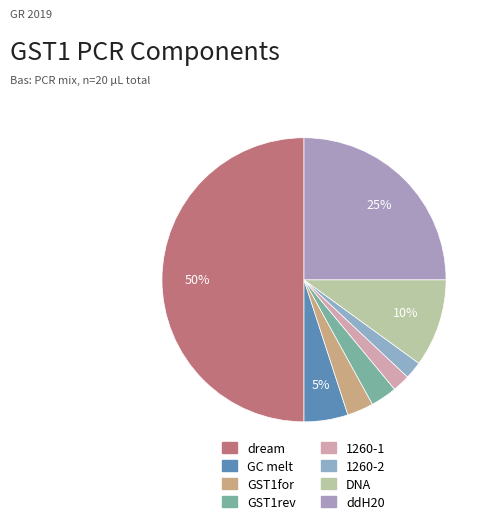

What is the largest slice in the pie chart?

dream